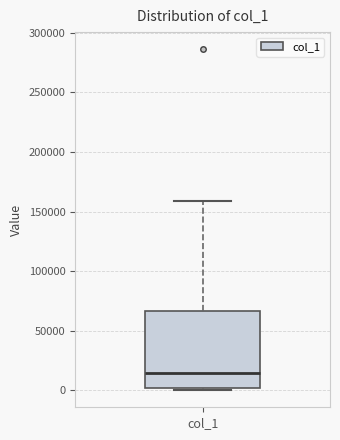

Transcribe this box plot: give where the median line is, the range the box spans, and where the two whiskers end, as read against the y-axis. The values are not printed on the chart, so give them approximately, as read against the axis.

median 15000, box 0 to 65000, whiskers 0 (just below the box's lower edge) to 160000